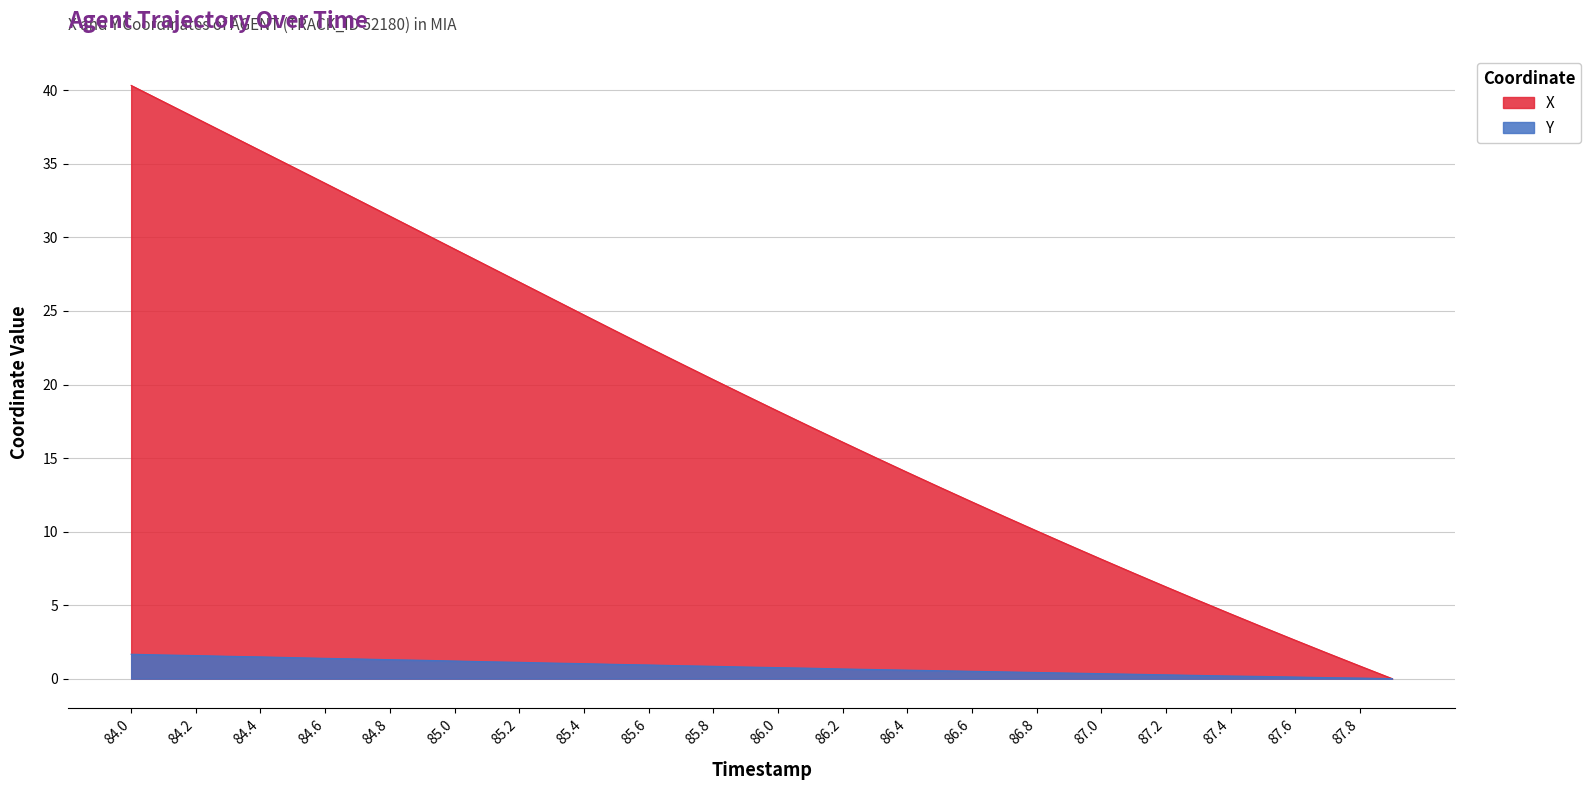

What is the label of the 21st point from the right?

85.9